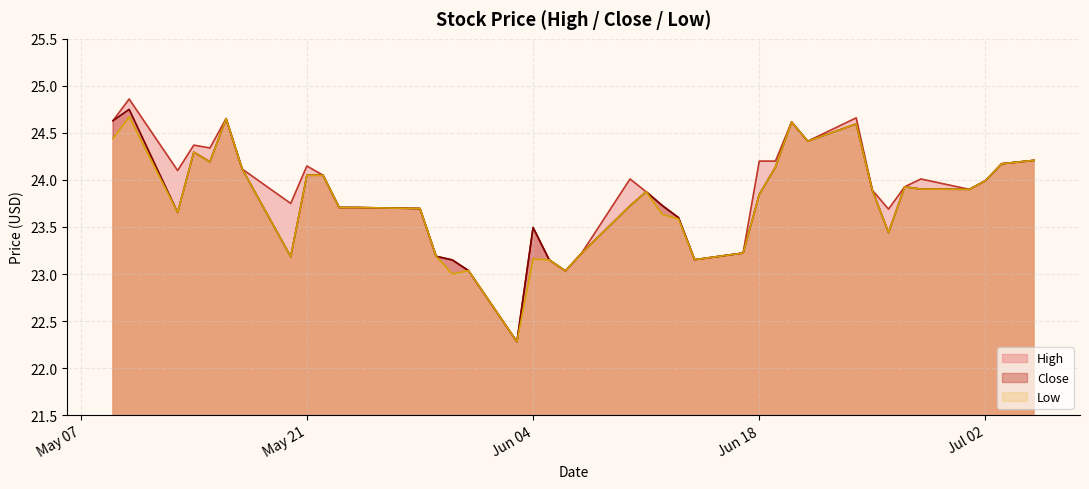

What are all the series names shown in the legend?

High, Close, Low